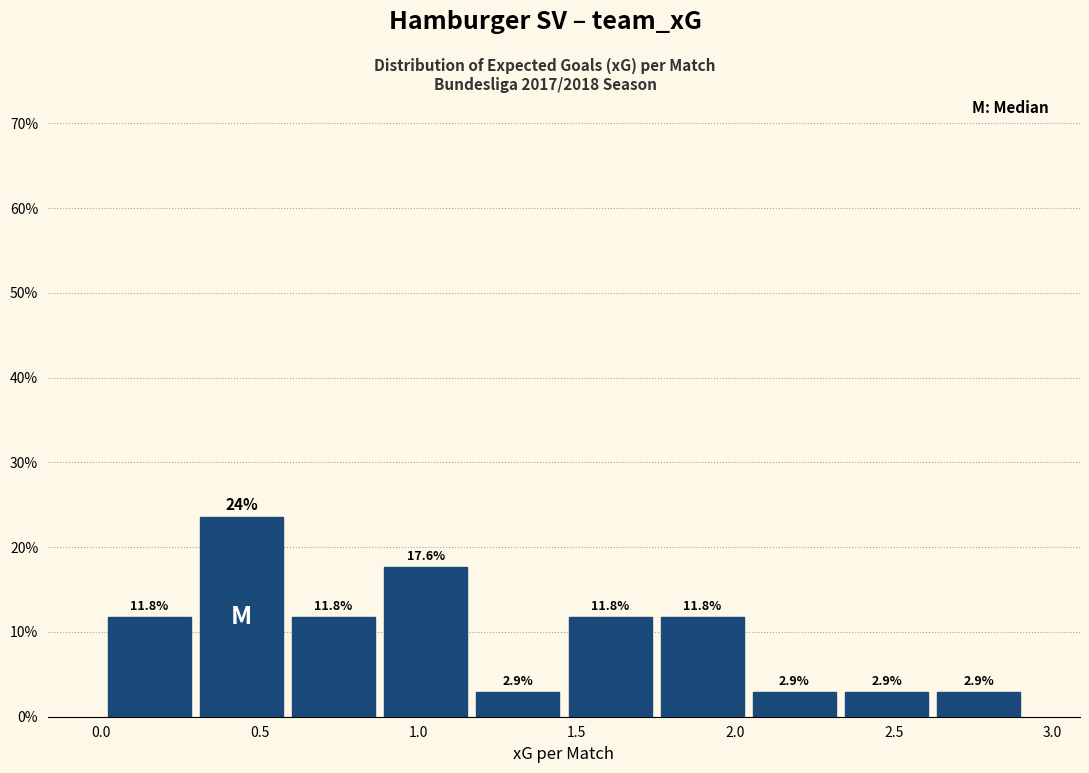

Which range on the x-axis has the tallest bar?

0.30 to 0.60